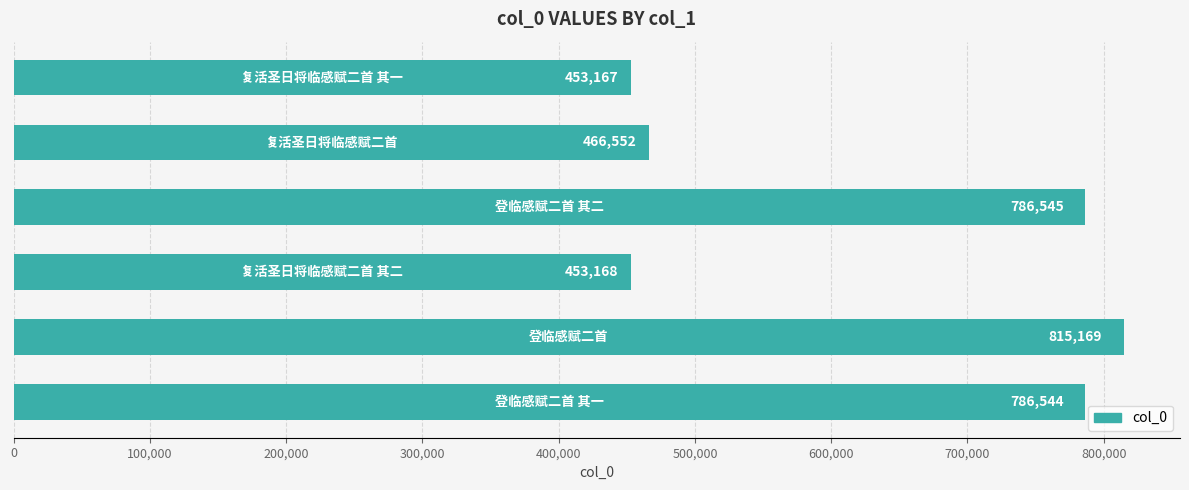

What is the value of the 1st bar from the top?

453167